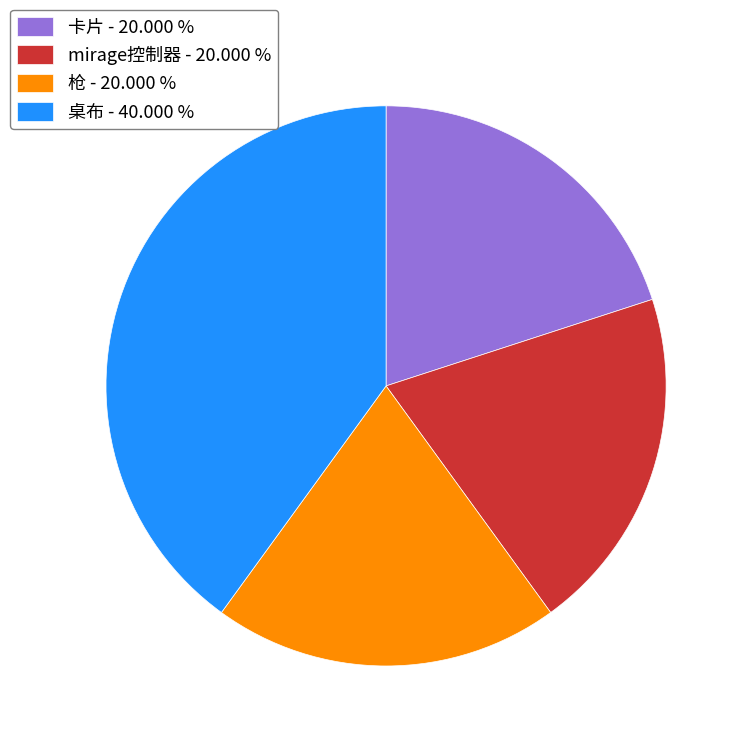

How many segments does this pie chart have?

4